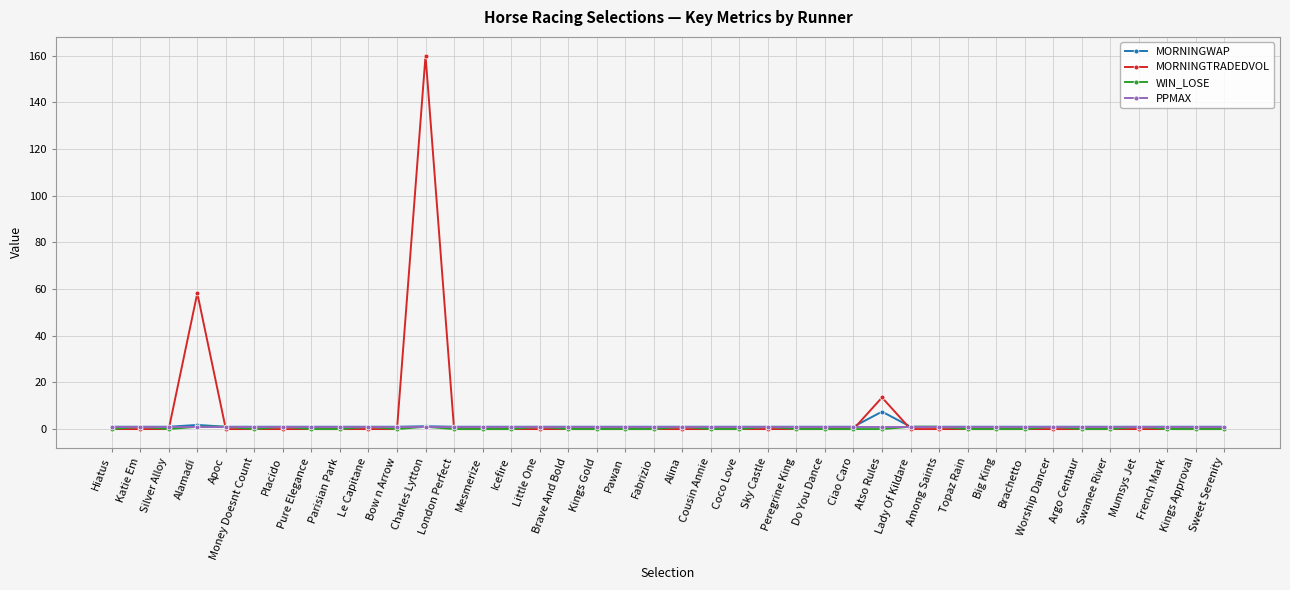

What position from the left is Pawan?

19